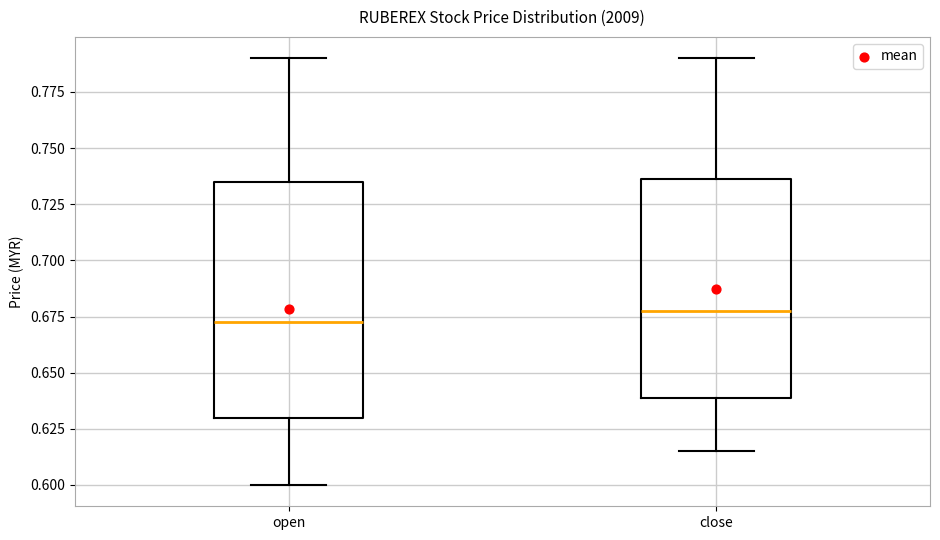

Where does the upper whisker of the box for open end on the y-axis? The values are not printed on the chart, so give them approximately, as read against the axis.

0.790